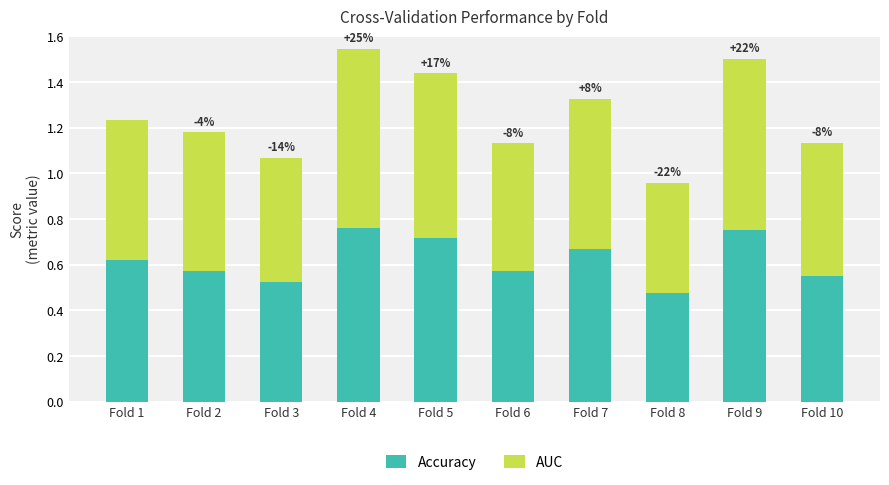

What is the total value across all series at Fold 6?

1.1